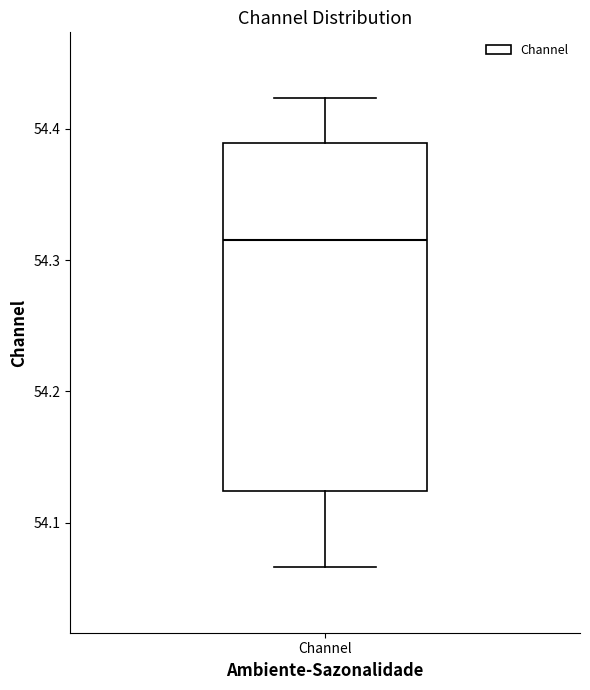

Where does the upper whisker of the box for Channel end on the y-axis? The values are not printed on the chart, so give them approximately, as read against the axis.

54.42